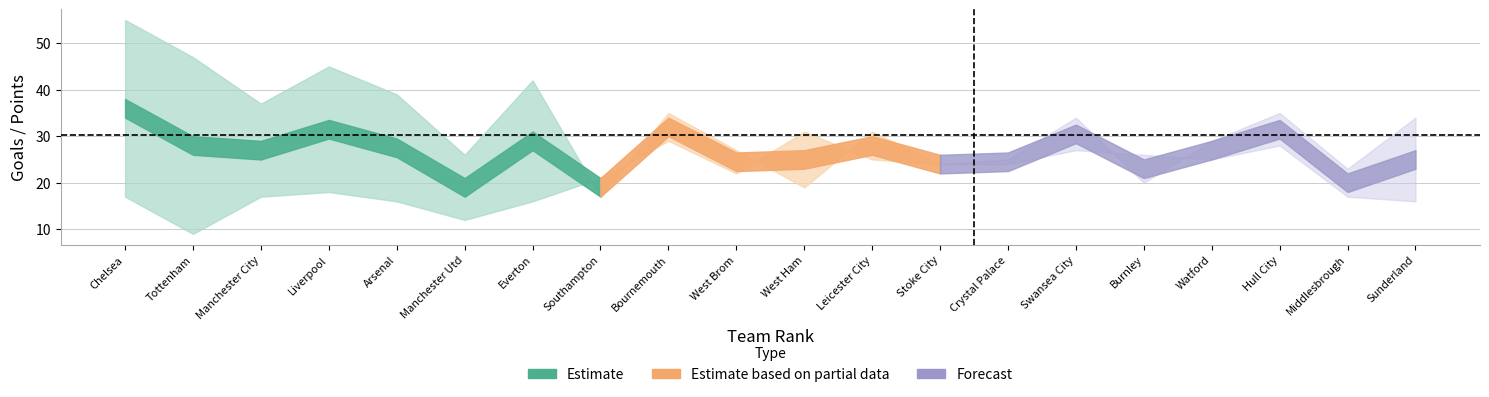

What is the sum of all W values?

187.0